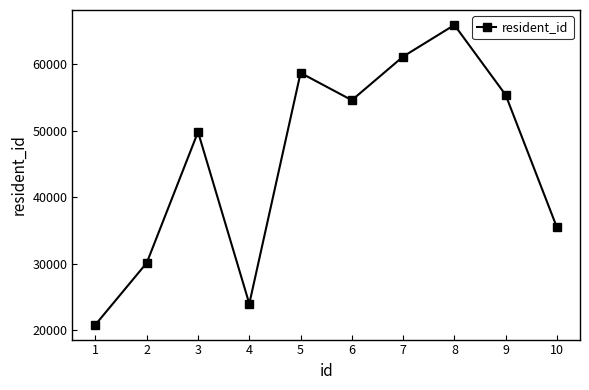

What is the value of the 10th point from the left?

35472